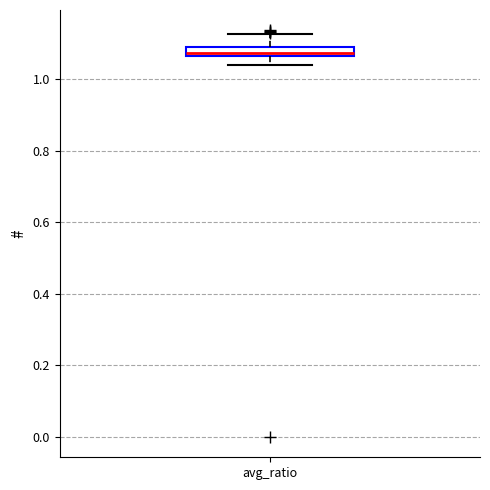

Where does the lower whisker of the box for avg_ratio end on the y-axis? The values are not printed on the chart, so give them approximately, as read against the axis.

1.04